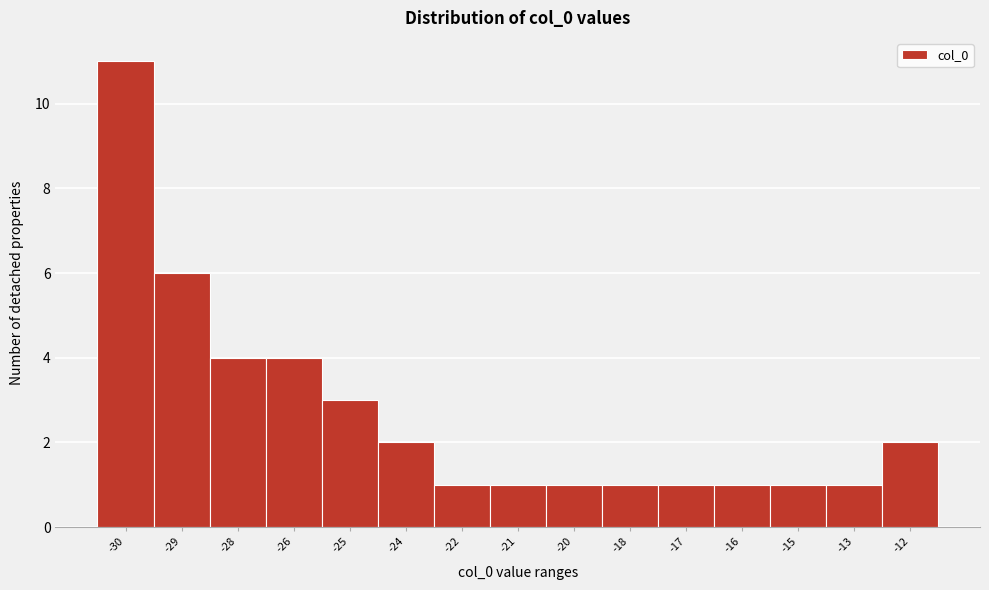

Reading right to left, what are all the values shown in this chart?

2	1	1	1	1	1	1	1	1	2	3	4	4	6	11